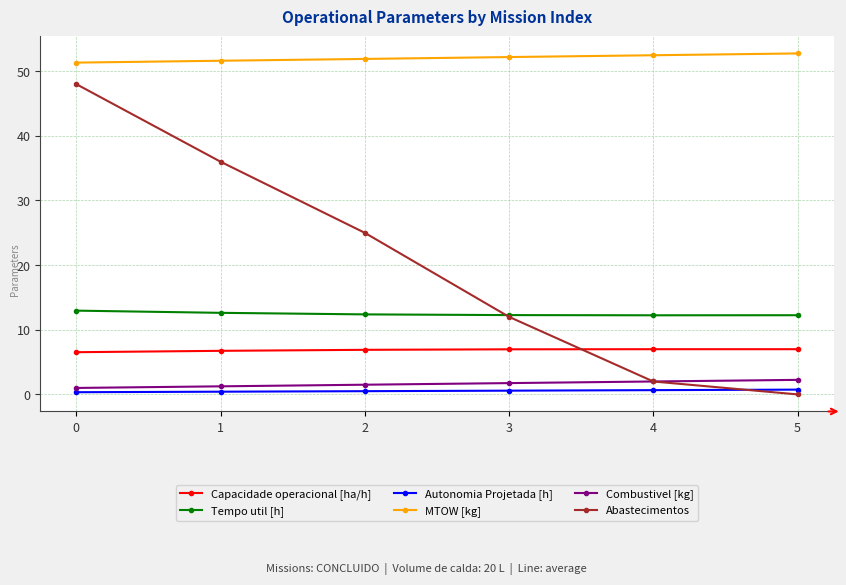

What are all the series names shown in the legend?

Capacidade operacional [ha/h], Tempo util [h], Autonomia Projetada [h], MTOW [kg], Combustivel [kg], Abastecimentos